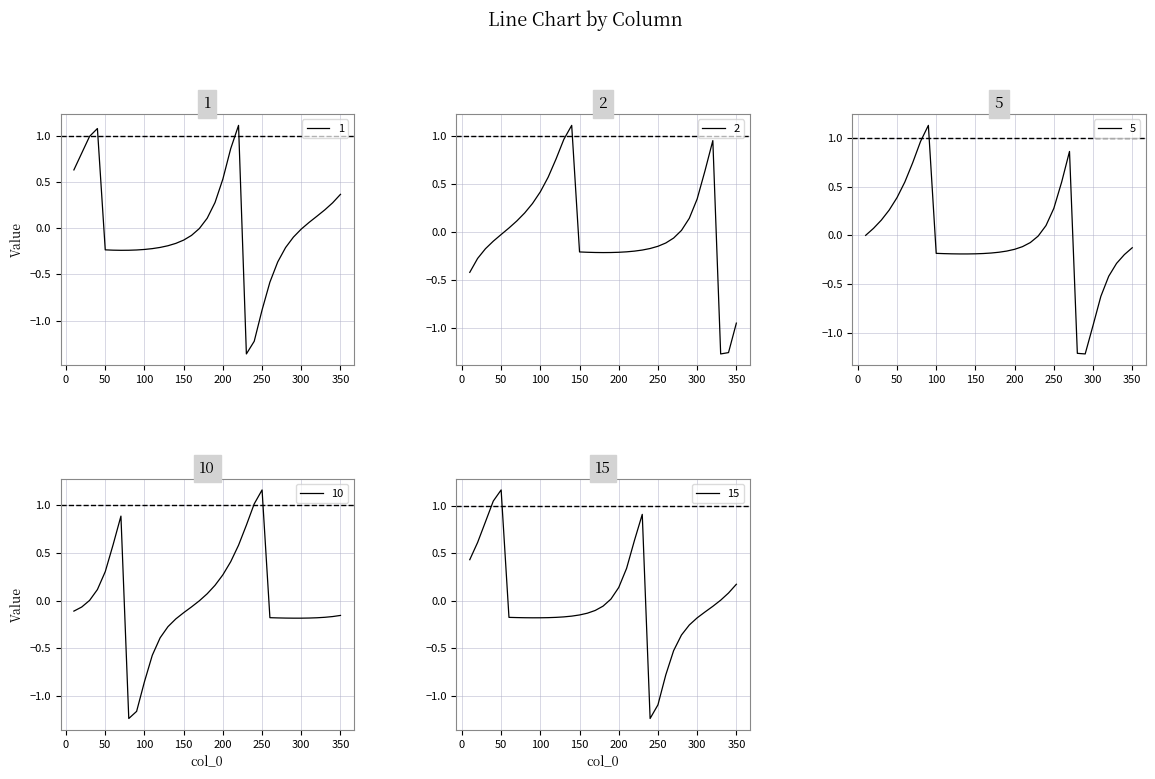

What is the highest value of the 1 series?

1.1